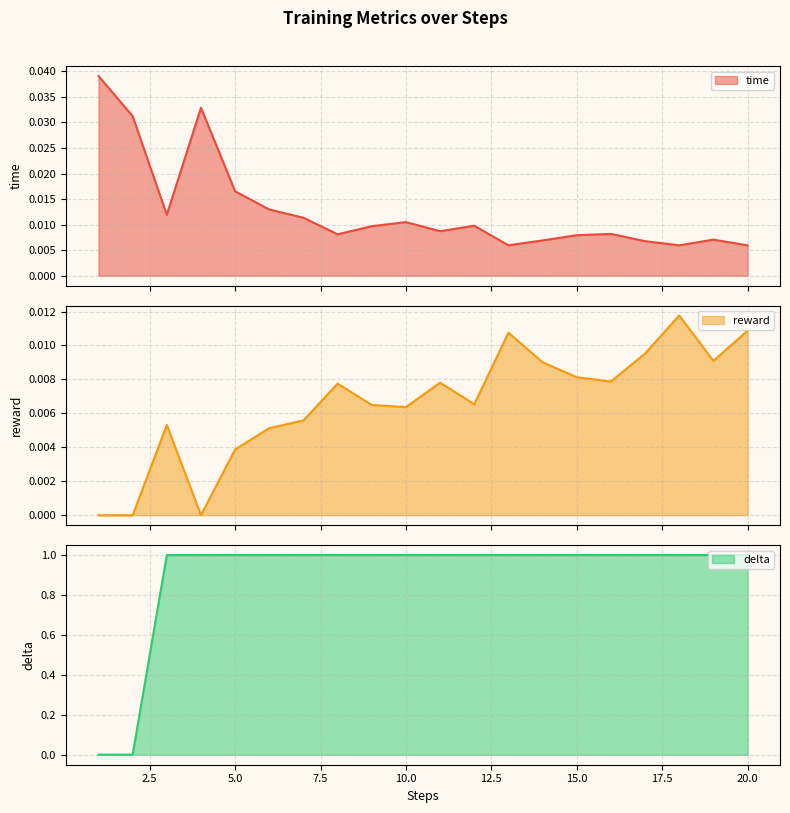

Count the time values in the range 0 to 1.

20